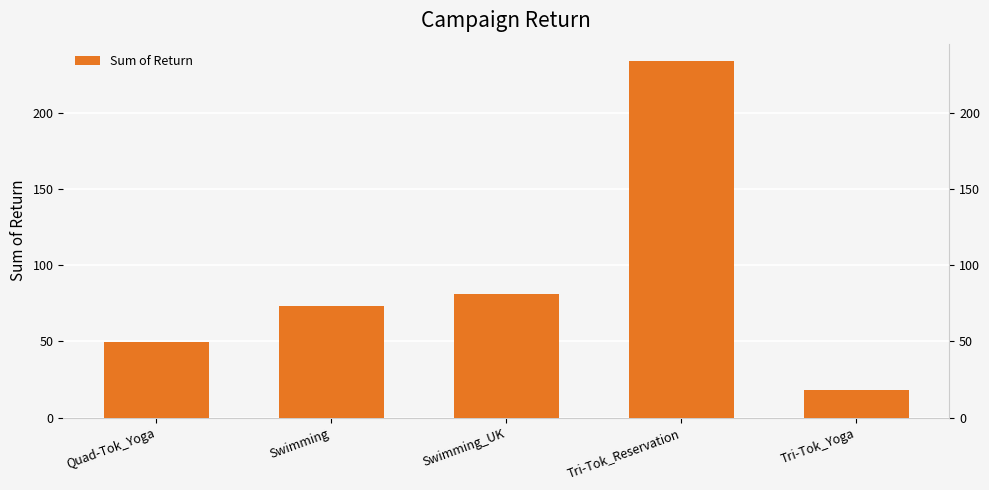

Approximately how many times larger is the value at Swimming_UK compared to Tri-Tok_Yoga?

4.5